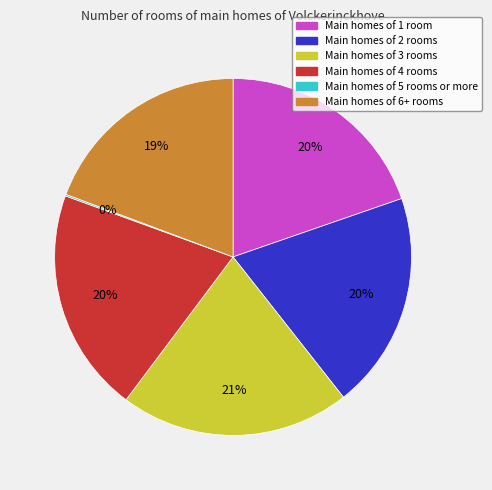

Is there any slice that represents more than half of the pie?

No